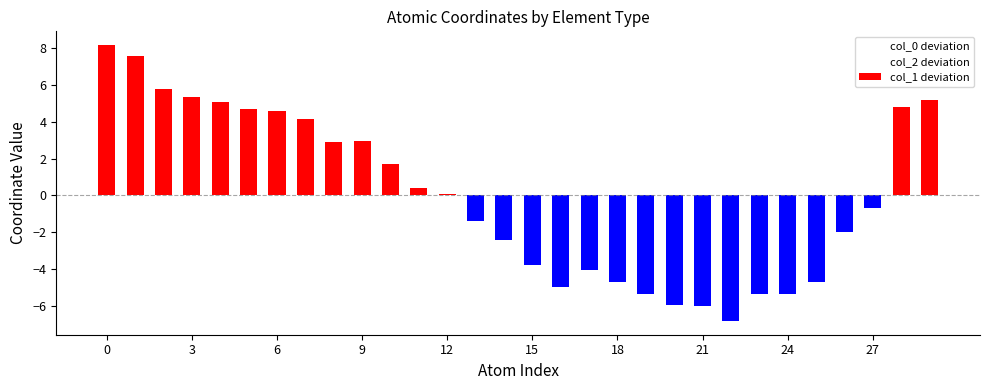

What is the value of the col_1 deviation bar at the 25th from the left?

2.9